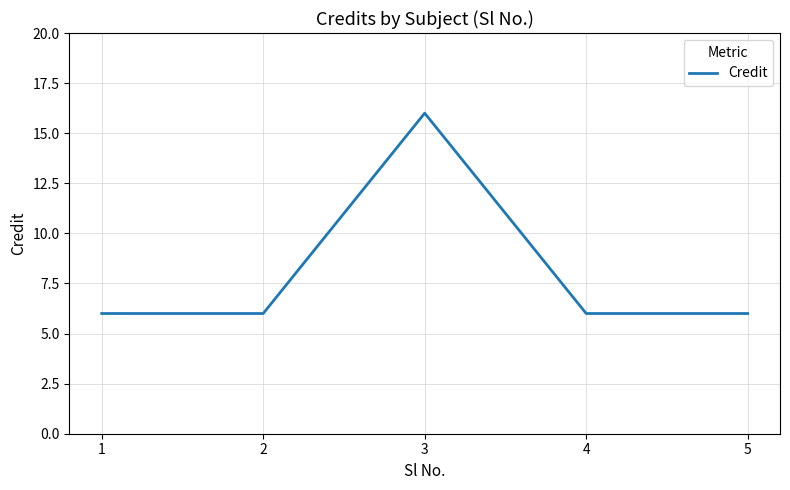

At which category does the data reach its first local peak?

3